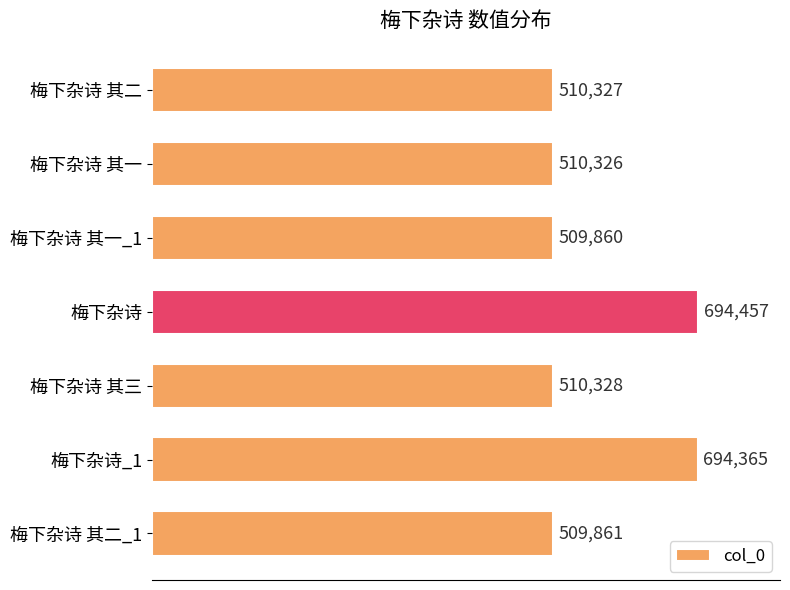

Reading top to bottom, transcribe all the data shown in this chart.

梅下杂诗 其二=510327	梅下杂诗 其一=510326	梅下杂诗 其一_1=509860	梅下杂诗=694457	梅下杂诗 其三=510328	梅下杂诗_1=694365	梅下杂诗 其二_1=509861